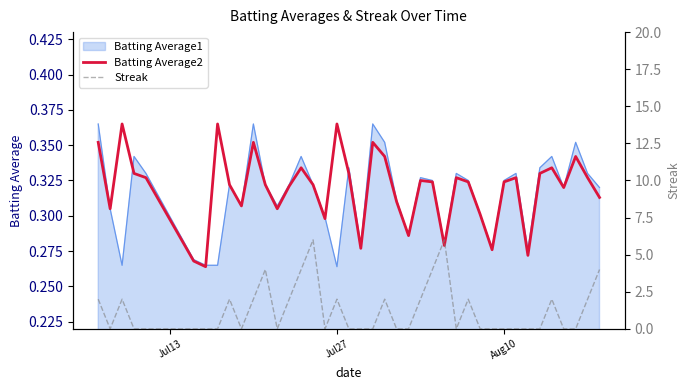

How many lines are shown in the chart?

2